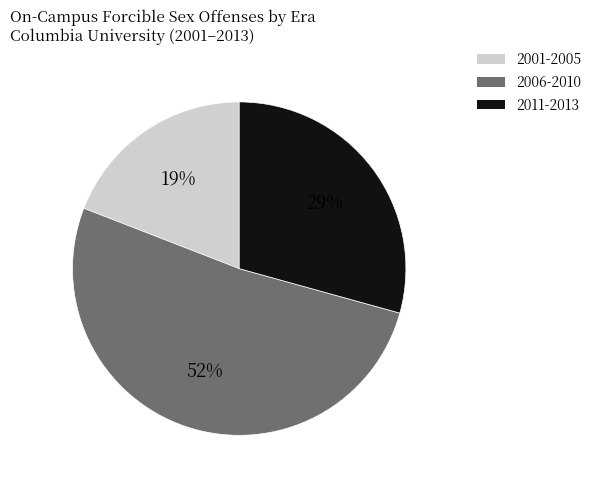

To the nearest percent, what is the average slice percentage?

33%